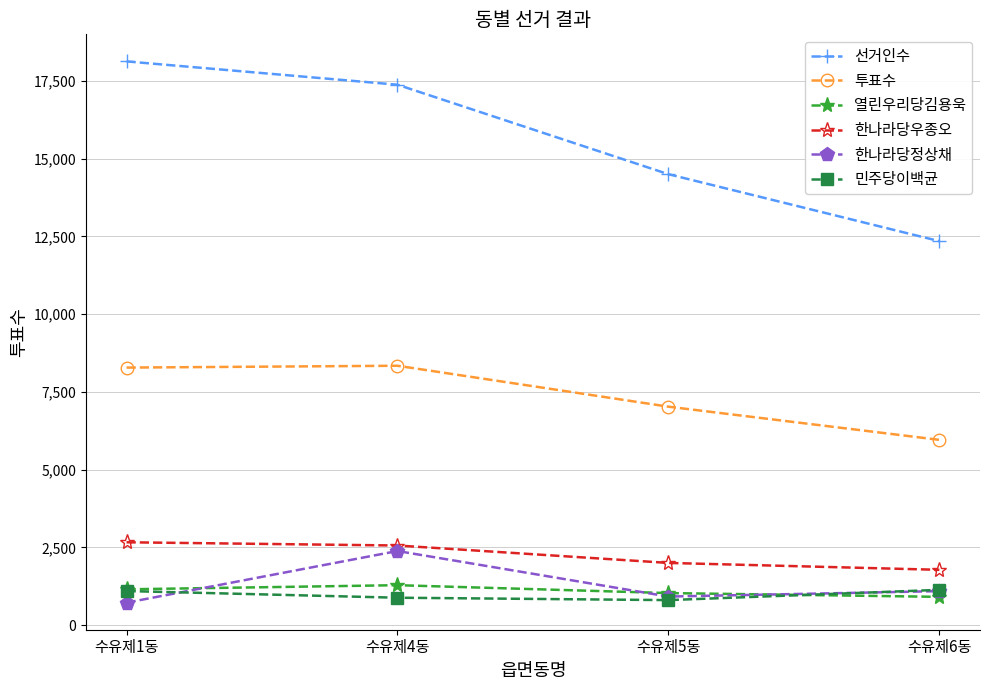

How many lines are shown in the chart?

6